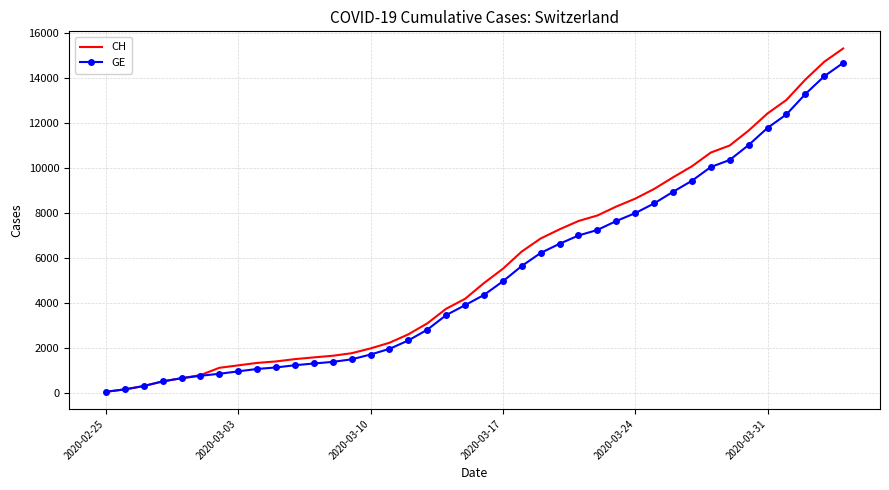

What is the maximum value for CH?

15304